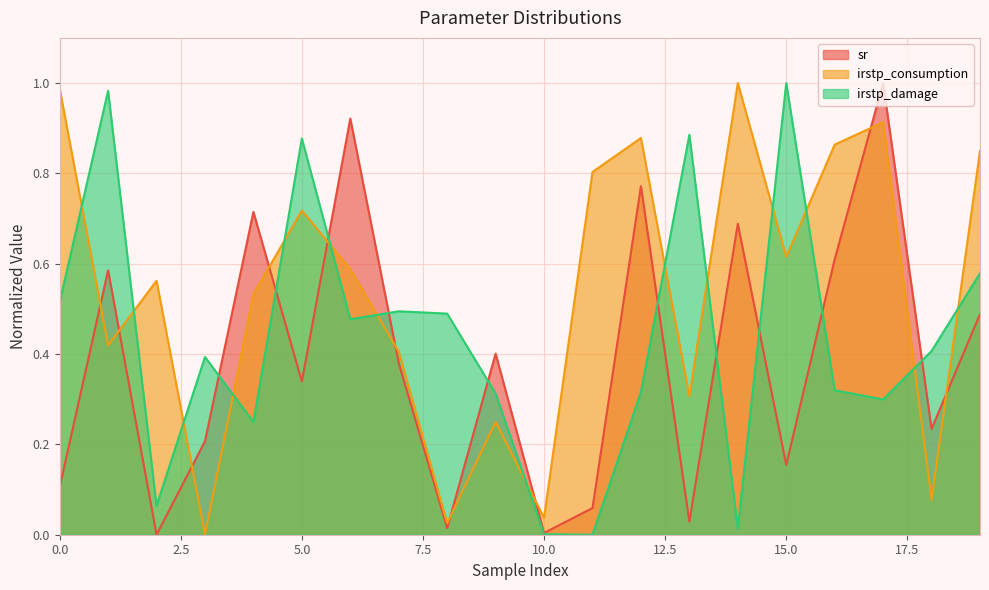

At how many categories does at least one series exceed 0?

20